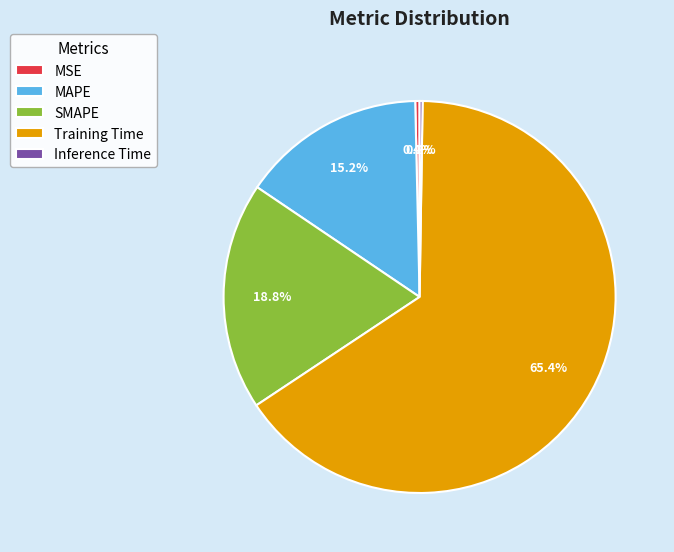

The MSE slice represents 0% of the pie. True or false?

True